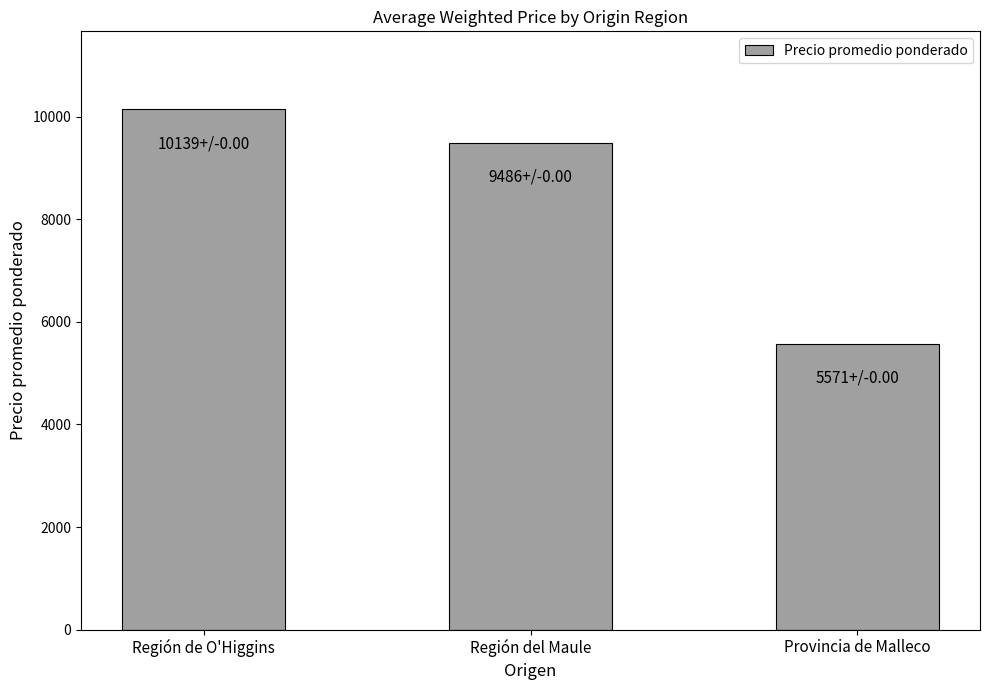

Count the values in the range 5571 to 10139.

3